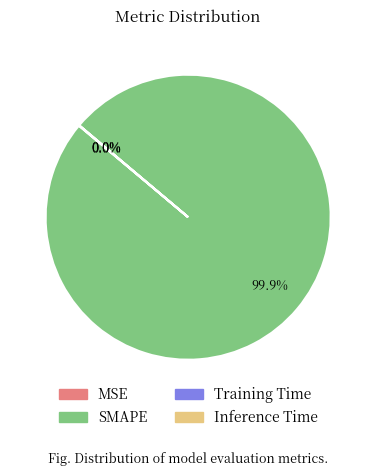

Is there any slice that represents more than half of the pie?

Yes